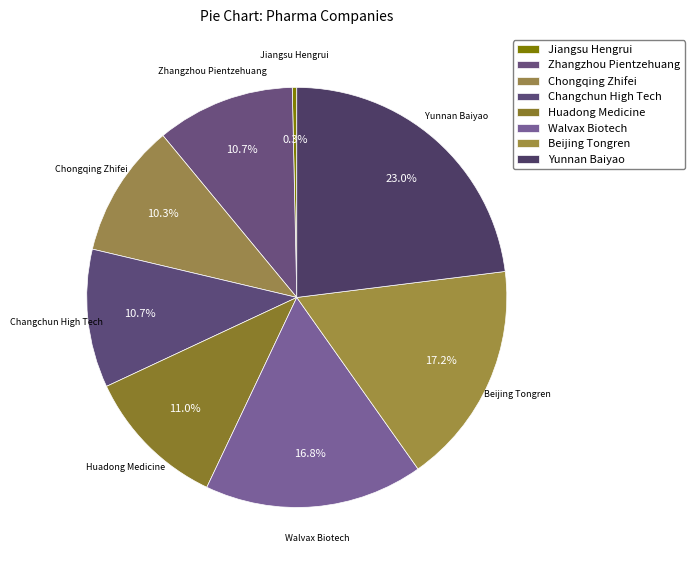

To the nearest percent, what is the difference between the Huadong Medicine and Jiangsu Hengrui slice percentages?

11%